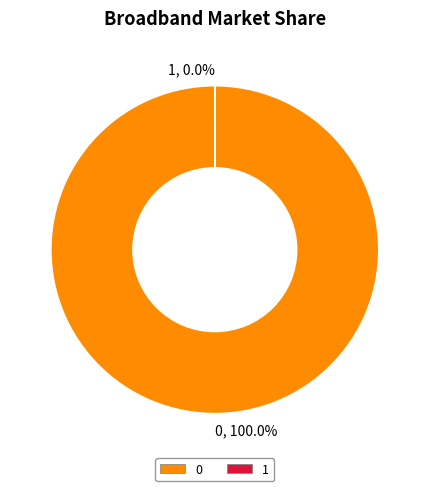

To the nearest percent, what percentage of the pie is 0?

100%